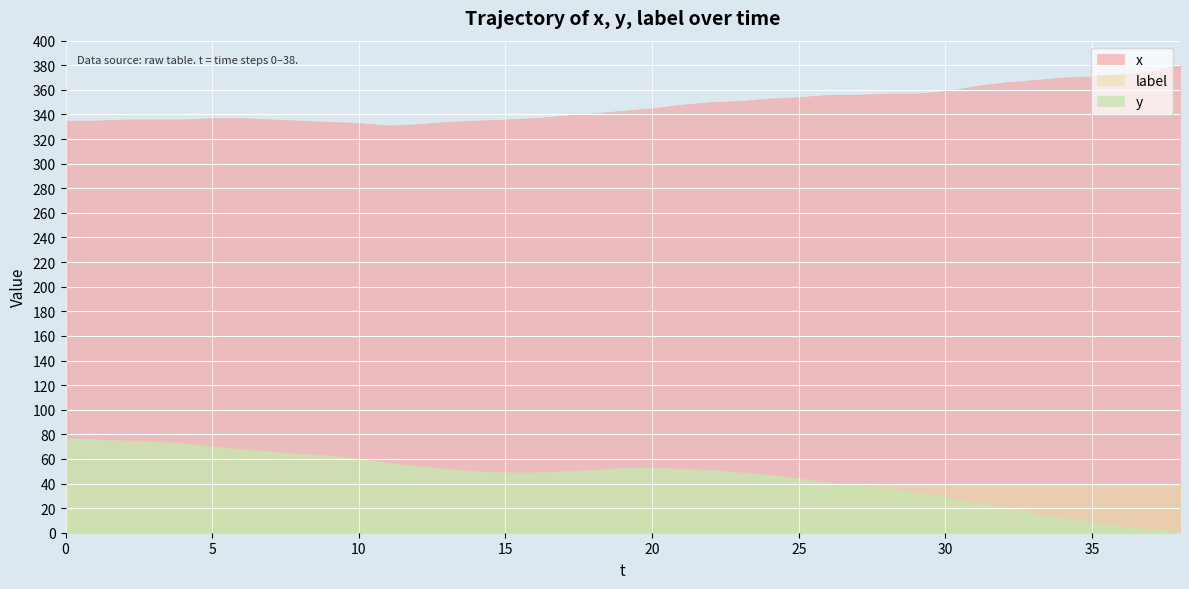

Which series has the widest spread of values?

y